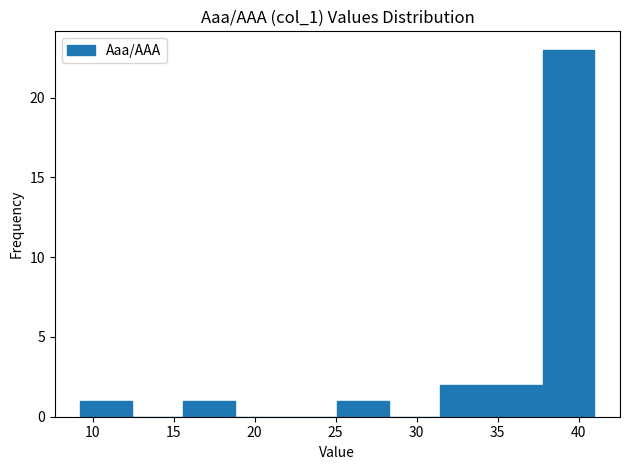

Which range on the x-axis has the tallest bar?

38.0 to 41.0